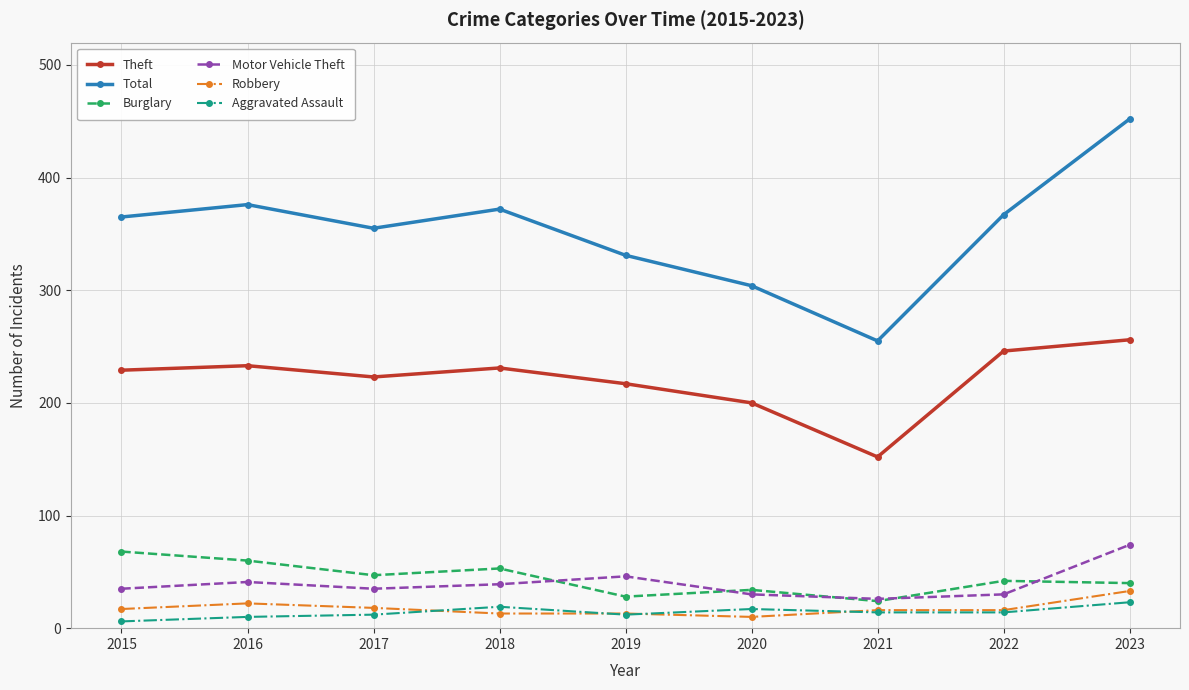

Is this an area chart (filled region under the line)?

No